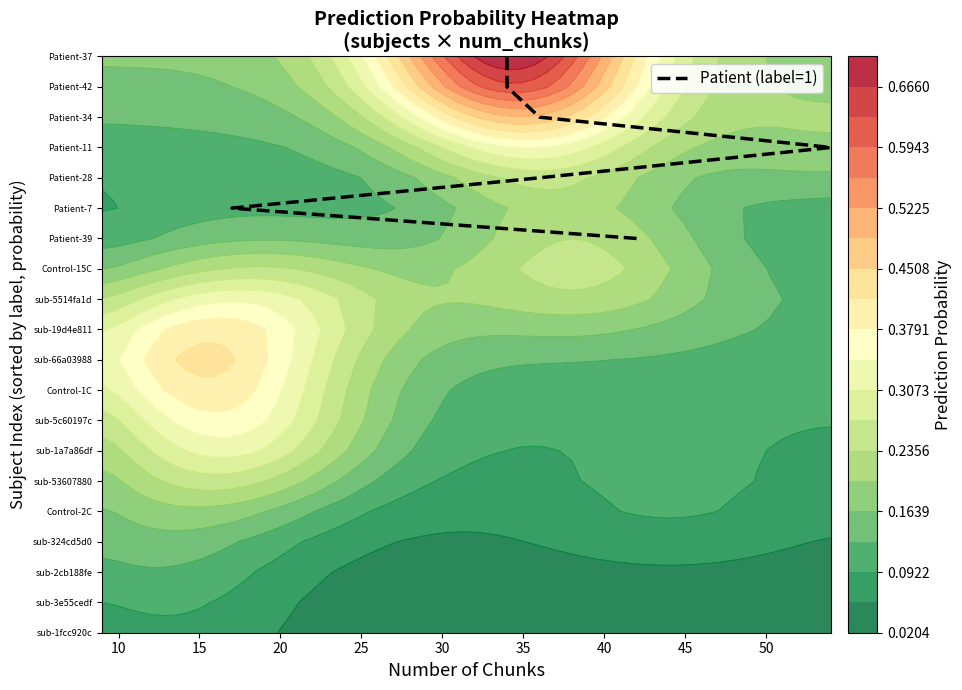

The value at 10 is 23. True or false?

False